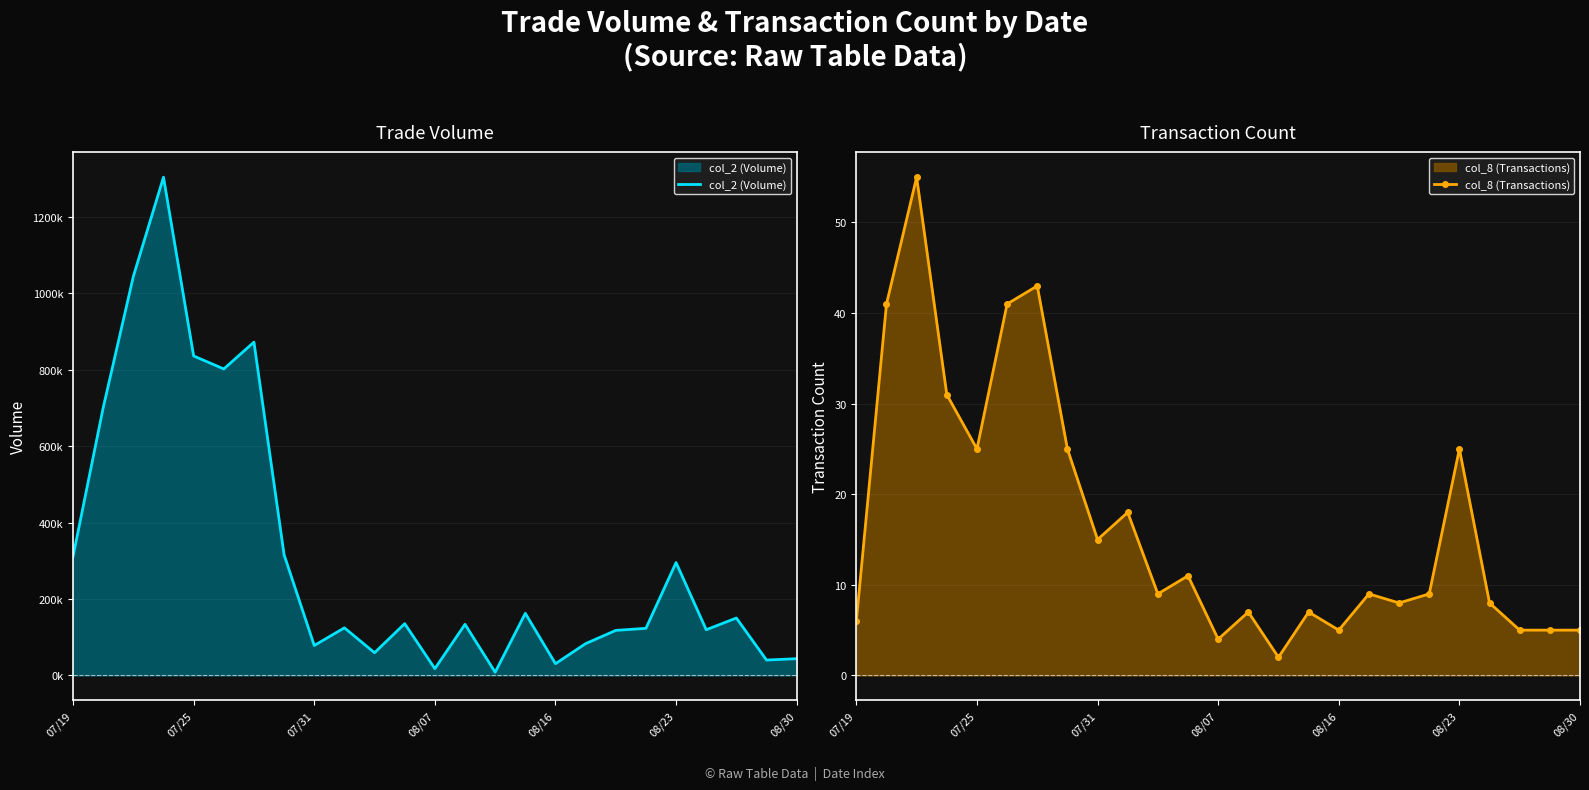

The col_8 (Transactions) series shows 5 at 08/16. True or false?

True